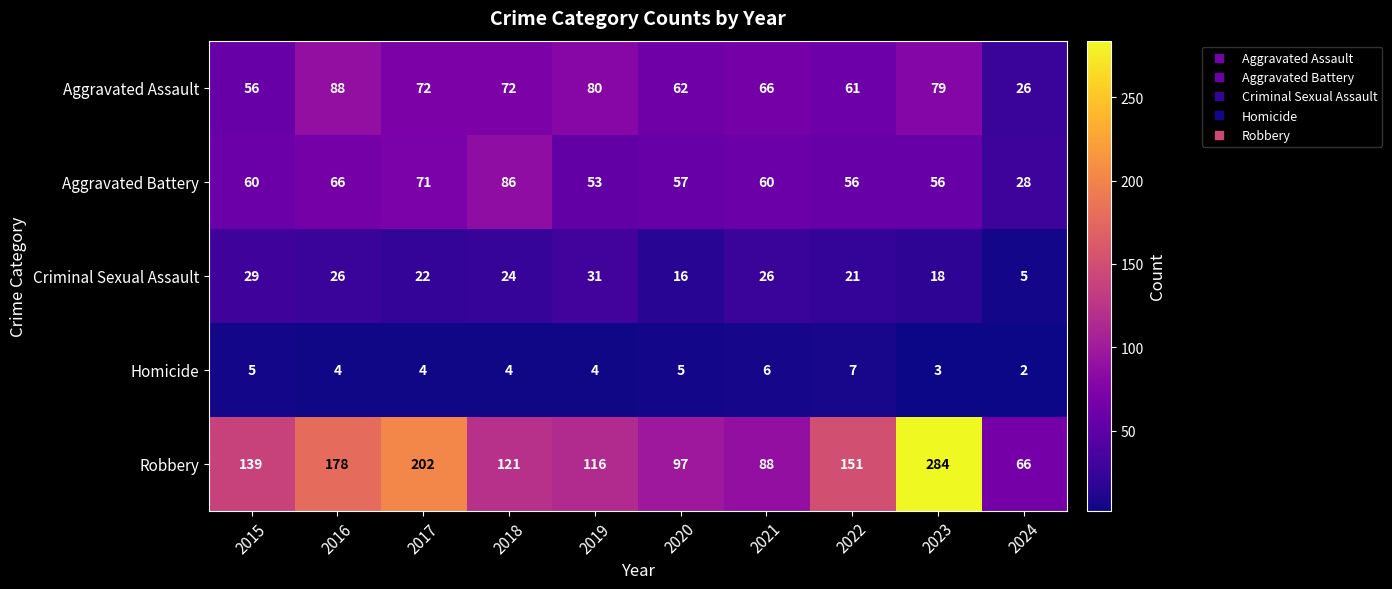

What is the difference between the maximum and minimum values in the Aggravated Battery series?

58